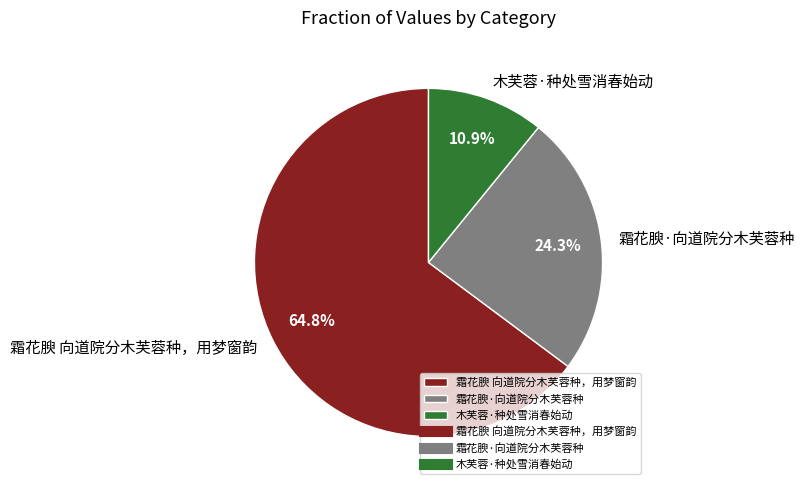

Which slice is the largest?

霜花腴 向道院分木芙蓉种，用梦窗韵